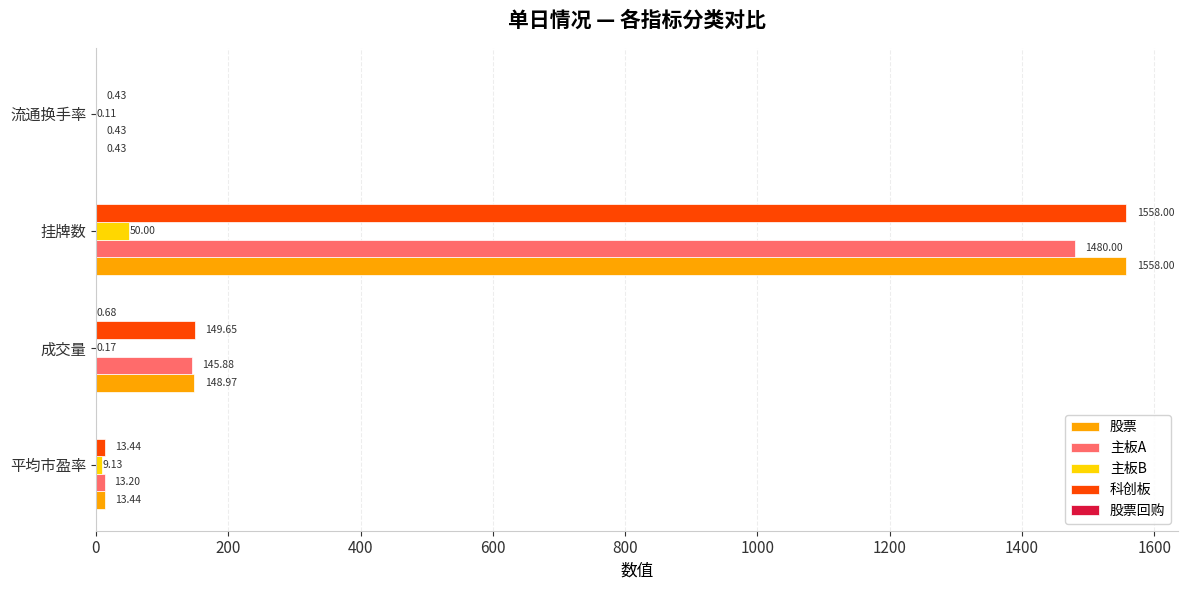

How many data points in 主板A are above 145?

2